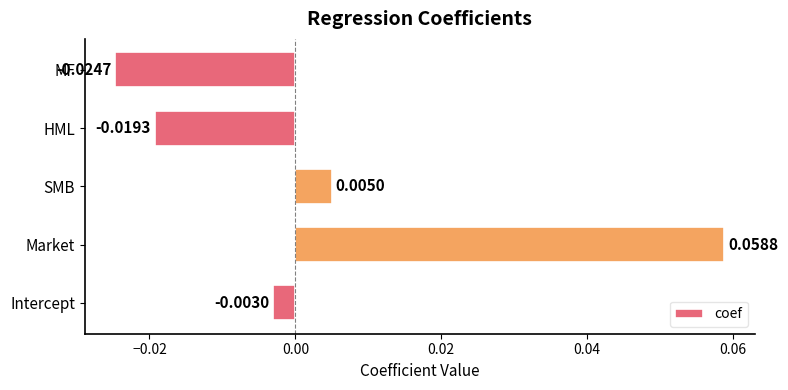

Where is the data nearest to the value 0?

Intercept